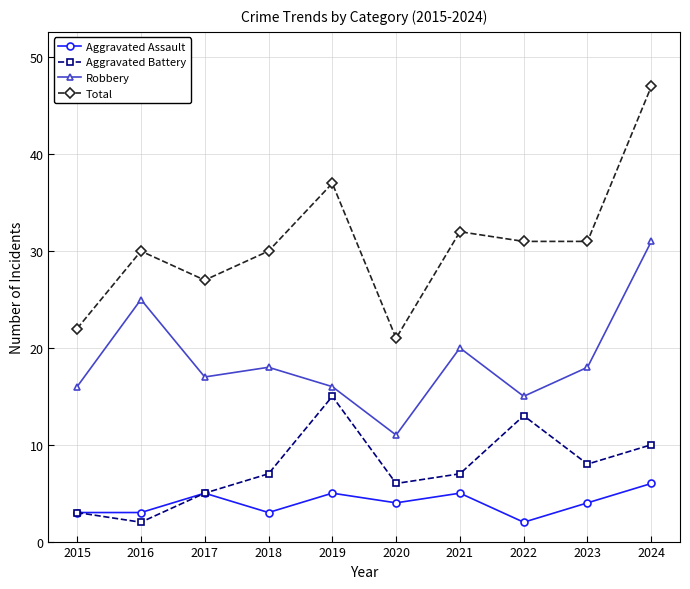

What are all the series names shown in the legend?

Aggravated Assault, Aggravated Battery, Robbery, Total